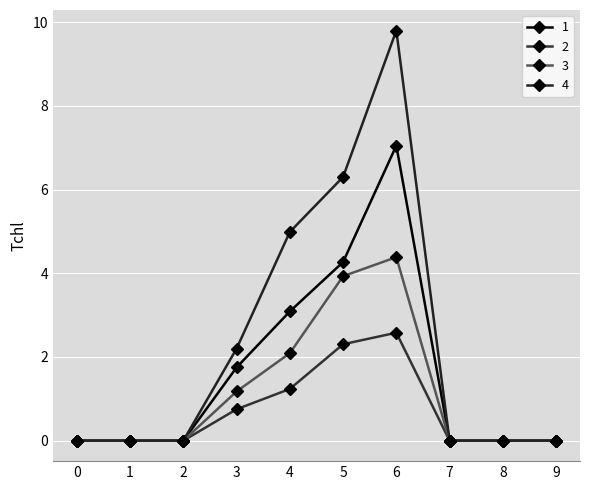

True or false: 1 and 4 cross at least once.

False